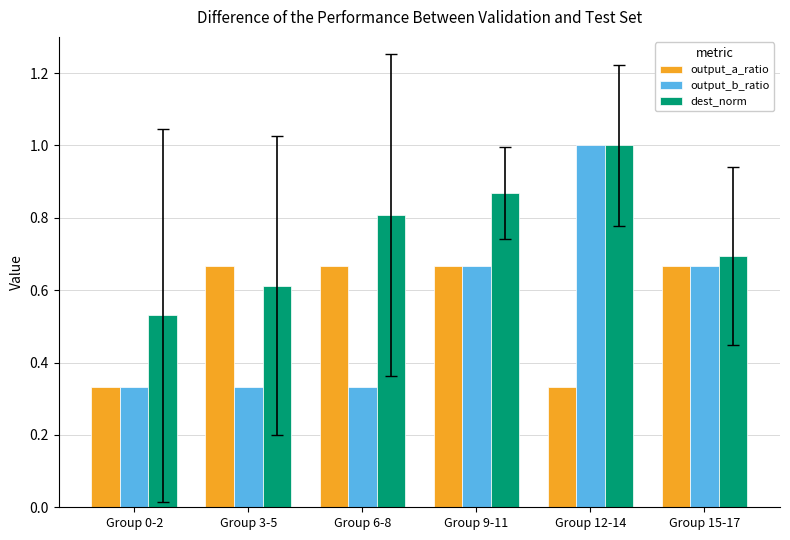

What is the difference between the dest_norm values at Group 9-11 and Group 12-14?

0.1